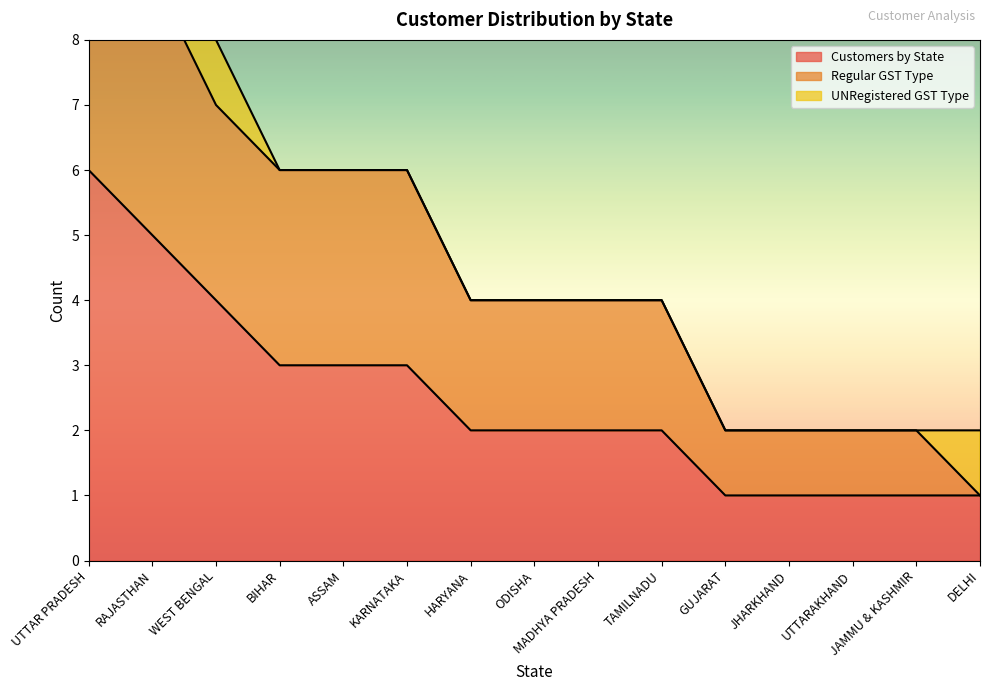

What is the value of the Regular GST Type point at the 5th from the left?

6